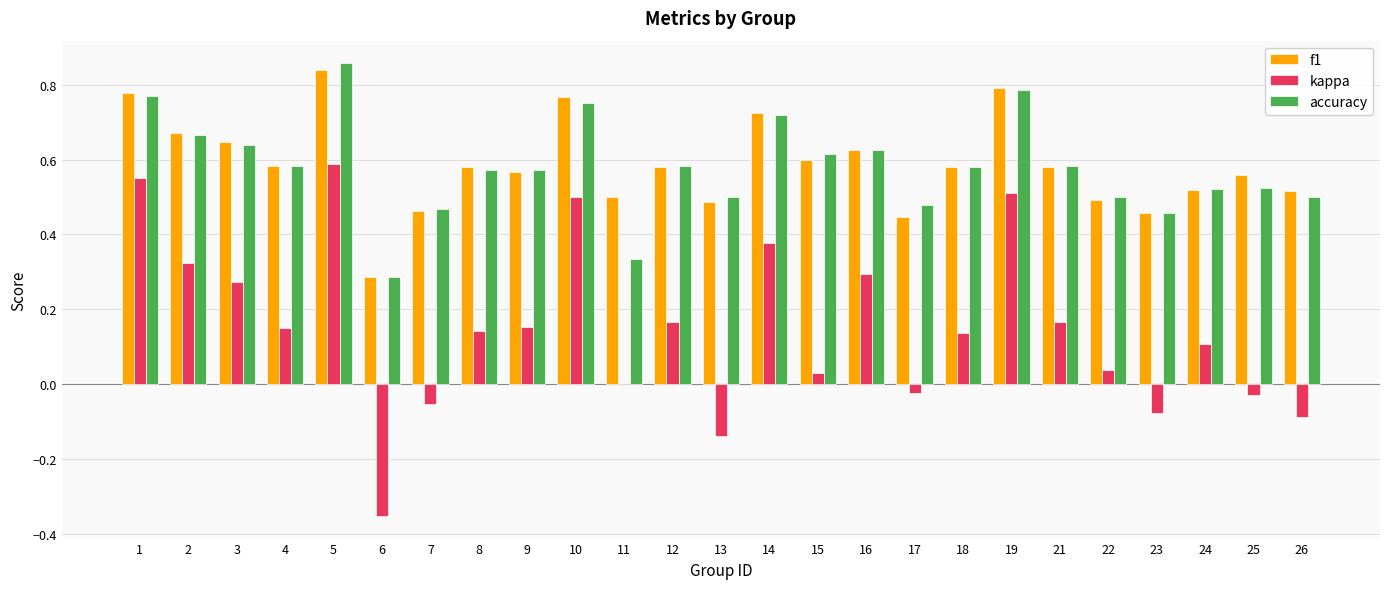

Between 2 and 18, which series saw the biggest shift?

kappa